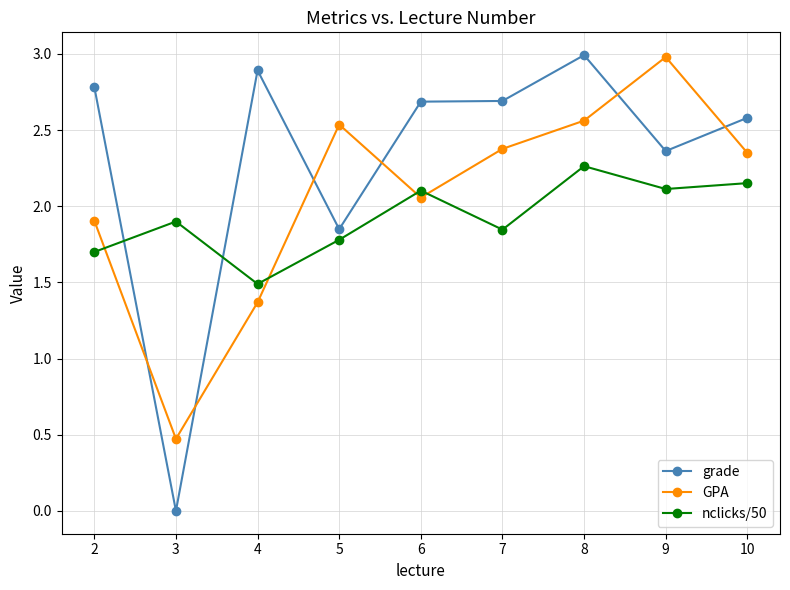

At how many categories does at least one series exceed 0?

9